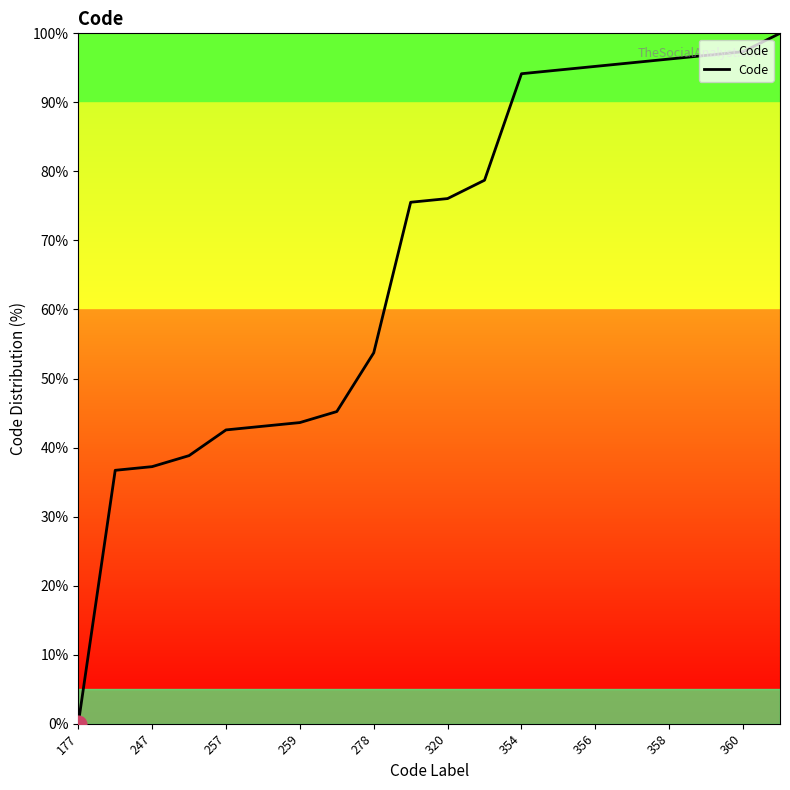

What is the greatest value displayed?

100.0